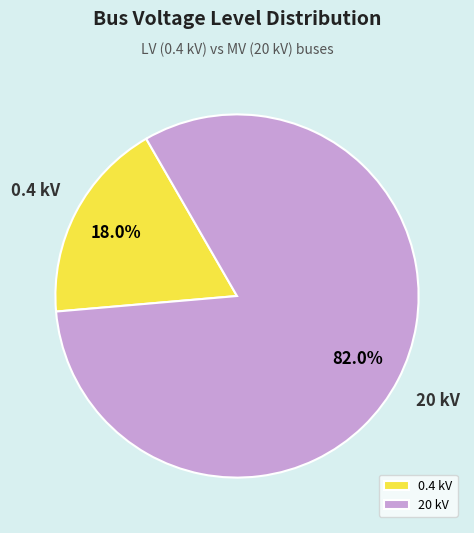

Is there any slice that represents more than half of the pie?

Yes